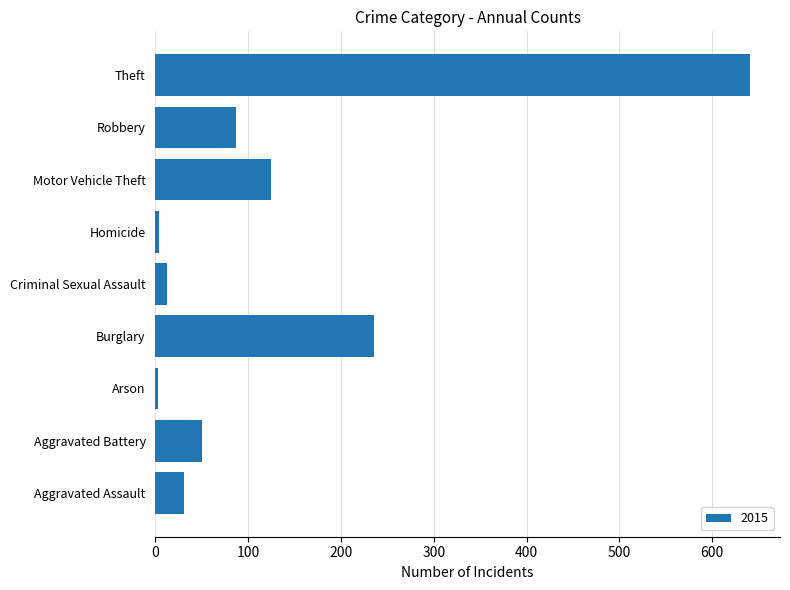

What is the minimum value shown in the chart?

3